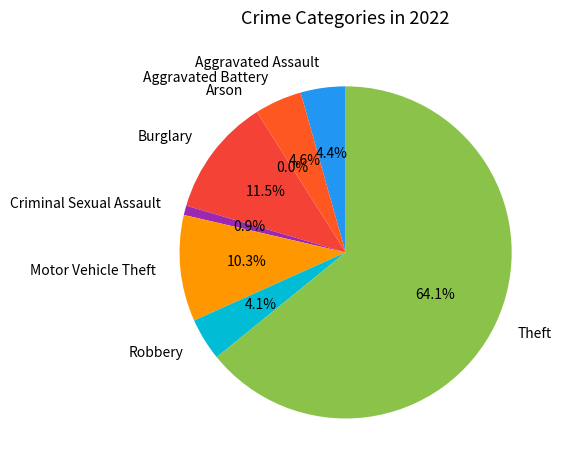

Which has a higher value, Motor Vehicle Theft or Criminal Sexual Assault?

Motor Vehicle Theft